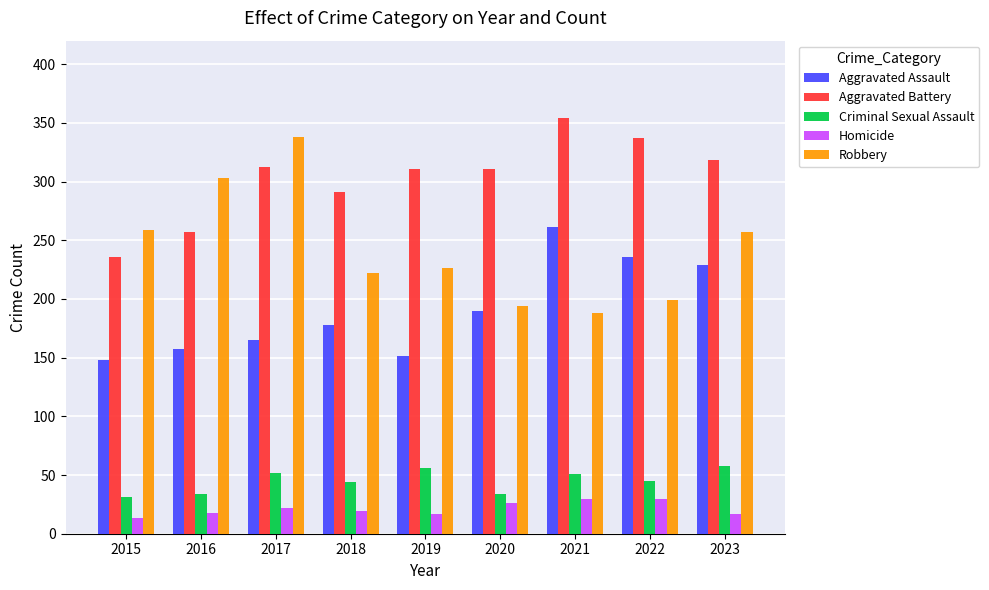

What value does the Homicide series have at 2020?

26